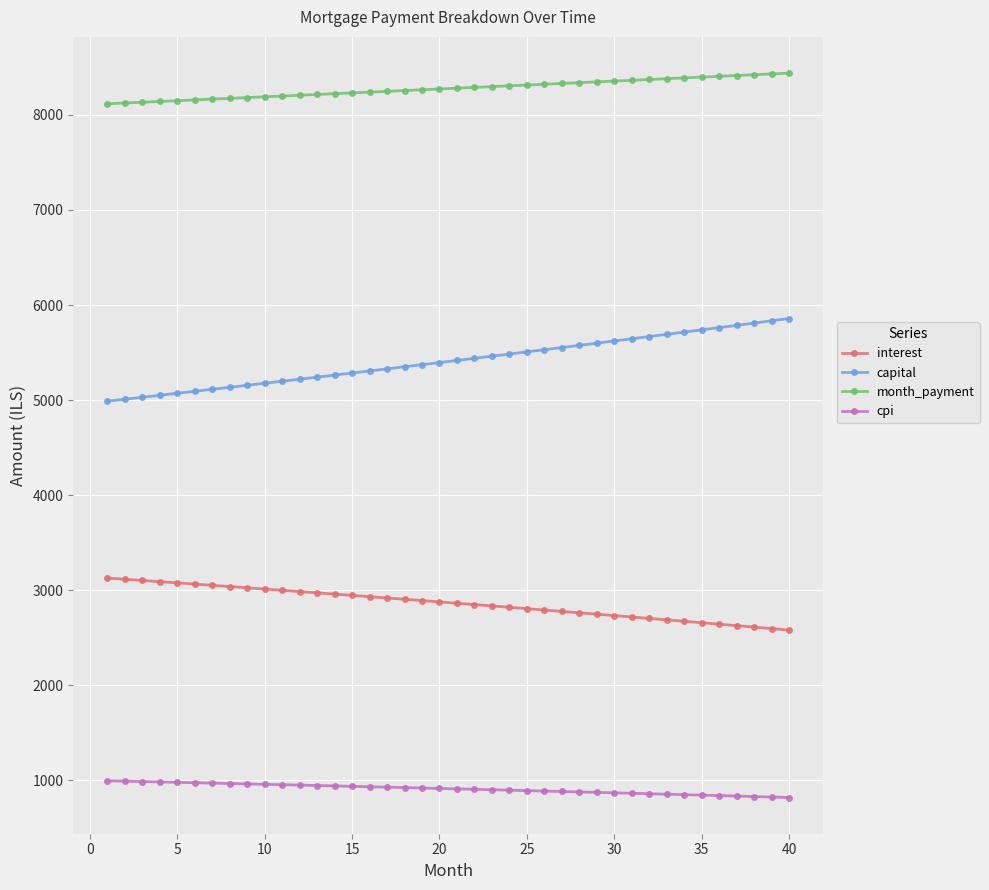

What is the greatest value displayed?

8439.8